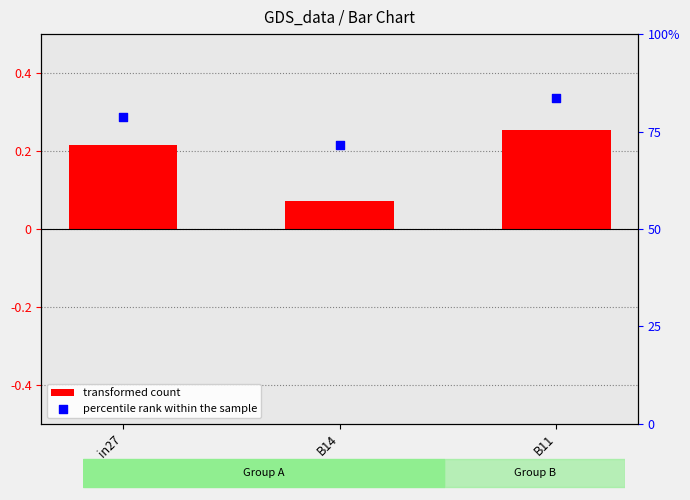

Which series has the largest total across all categories?

percentile rank within the sample